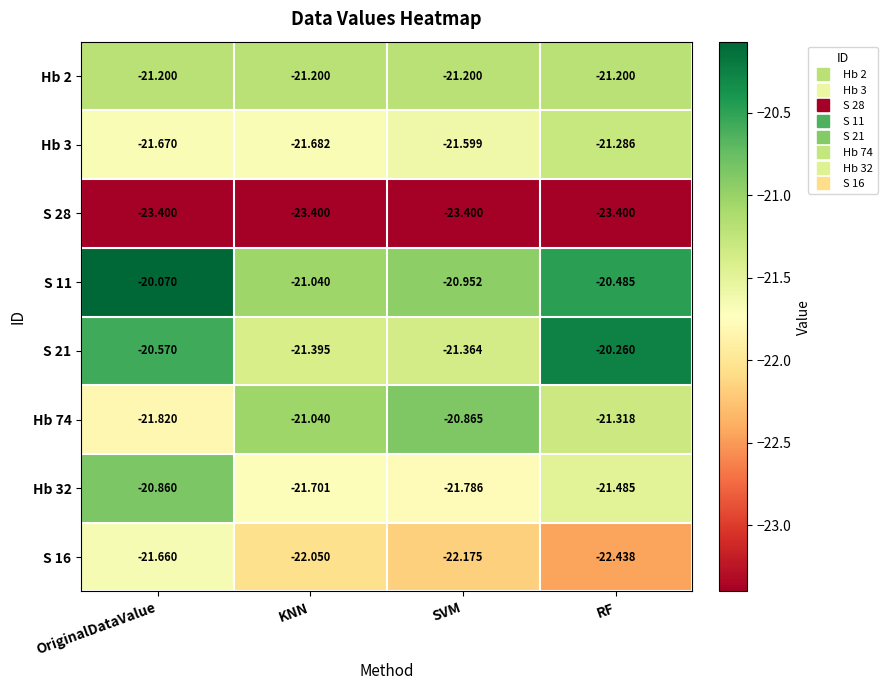

Is the value of Hb 2 at RF greater than the value of S 21 at OriginalDataValue?

No